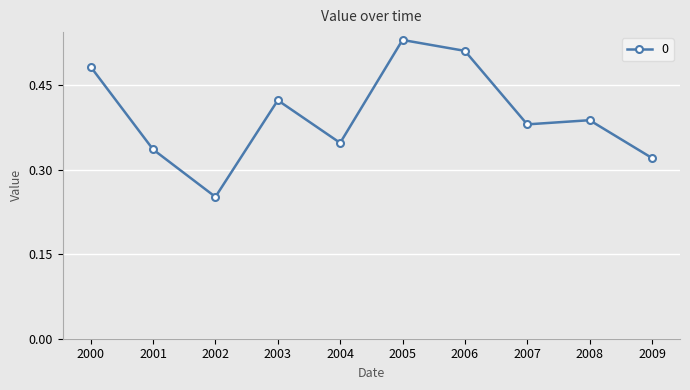

How many data points does each series have?

10